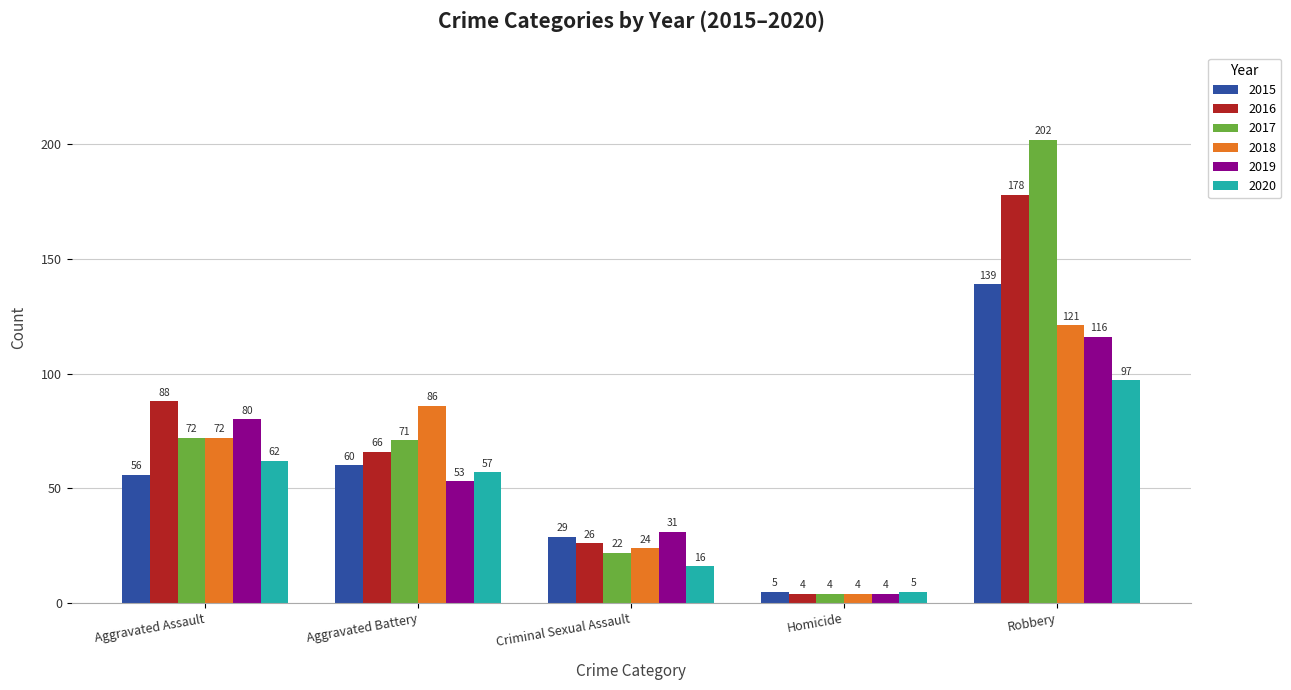

What is the difference between the 2019 values at Robbery and Aggravated Assault?

36